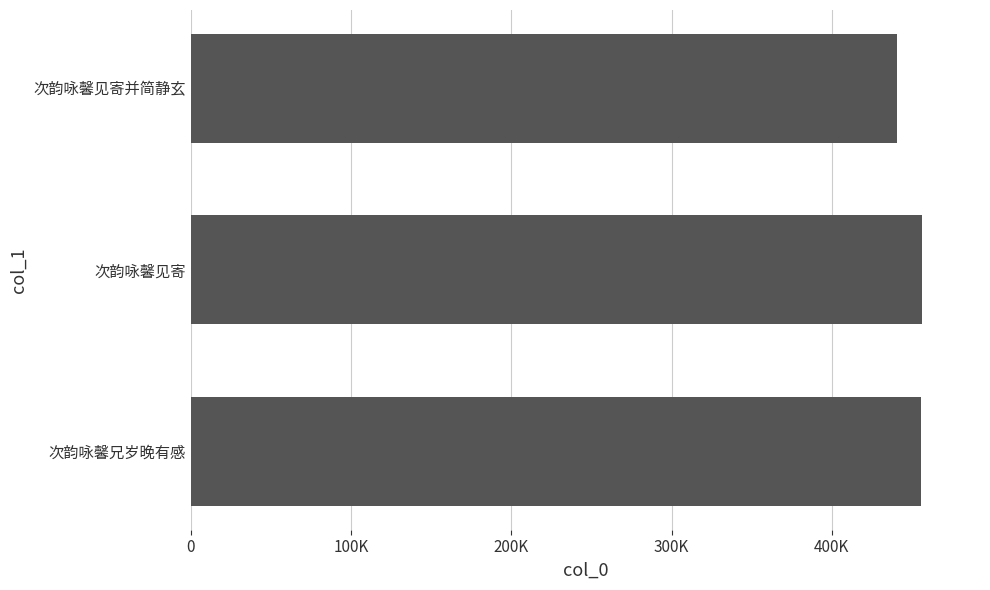

What position from the left is 300K?

4